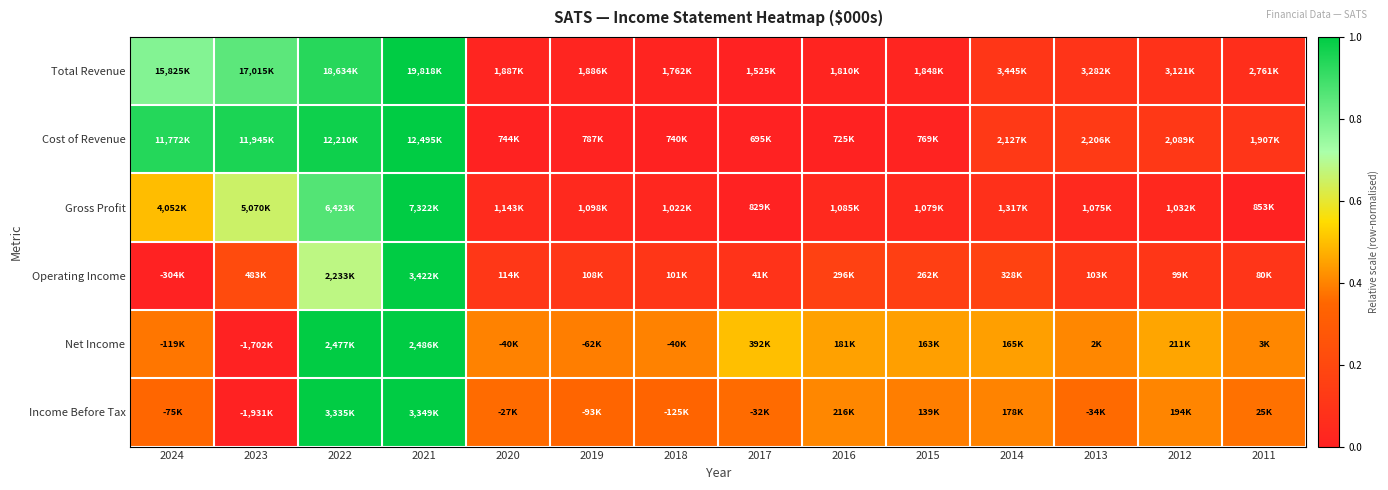

Reading right to left, extract all data points from this chart.

Total Revenue: 2011=0.1	2012=0.1	2013=0.1	2014=0.1	2015=0.0	2016=0.0	2017=0.0	2018=0.0	2019=0.0	2020=0.0	2021=1.0	2022=0.9	2023=0.8	2024=0.8
Cost of Revenue: 2011=0.1	2012=0.1	2013=0.1	2014=0.1	2015=0.0	2016=0.0	2017=0.0	2018=0.0	2019=0.0	2020=0.0	2021=1.0	2022=1.0	2023=1.0	2024=0.9
Gross Profit: 2011=0.0	2012=0.0	2013=0.0	2014=0.1	2015=0.0	2016=0.0	2017=0.0	2018=0.0	2019=0.0	2020=0.0	2021=1.0	2022=0.9	2023=0.7	2024=0.5
Operating Income: 2011=0.1	2012=0.1	2013=0.1	2014=0.2	2015=0.2	2016=0.2	2017=0.1	2018=0.1	2019=0.1	2020=0.1	2021=1.0	2022=0.7	2023=0.2	2024=0.0
Net Income: 2011=0.4	2012=0.5	2013=0.4	2014=0.4	2015=0.4	2016=0.4	2017=0.5	2018=0.4	2019=0.4	2020=0.4	2021=1.0	2022=1.0	2023=0.0	2024=0.4
Income Before Tax: 2011=0.4	2012=0.4	2013=0.4	2014=0.4	2015=0.4	2016=0.4	2017=0.4	2018=0.3	2019=0.3	2020=0.4	2021=1.0	2022=1.0	2023=0.0	2024=0.4